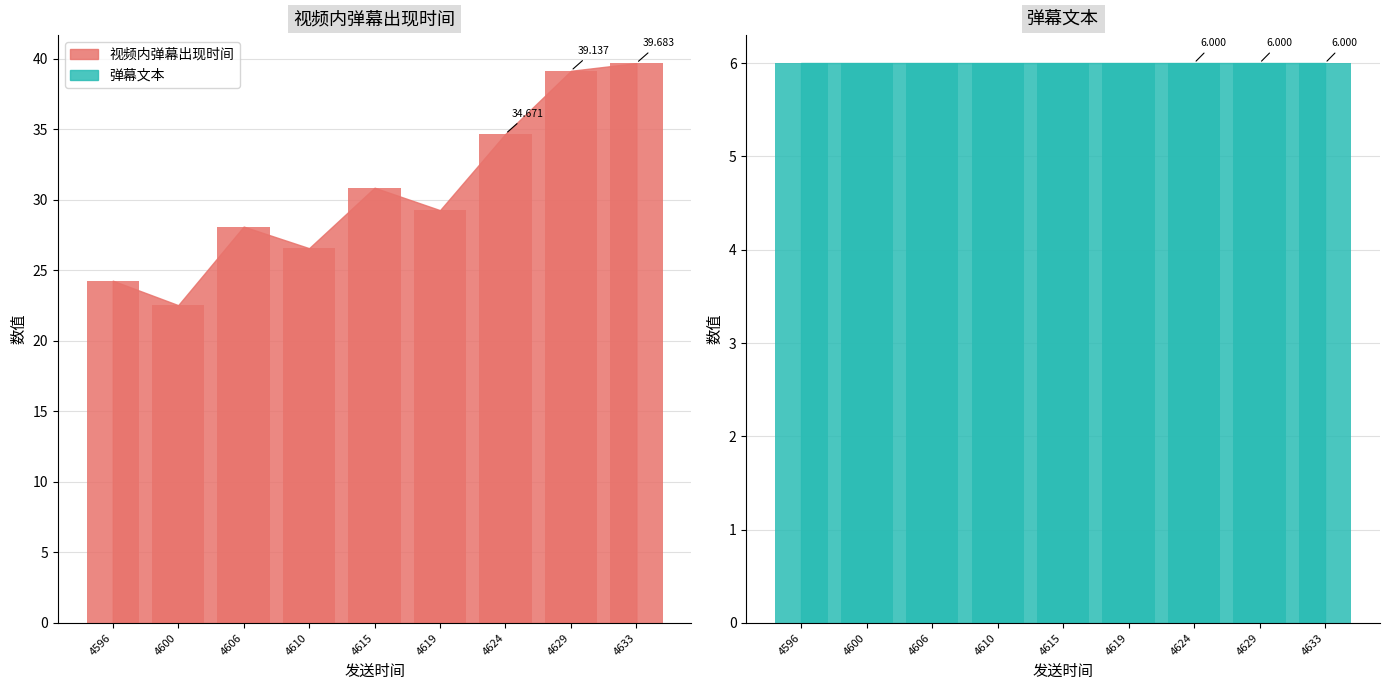

What is the approximate value at 4610?

26.6